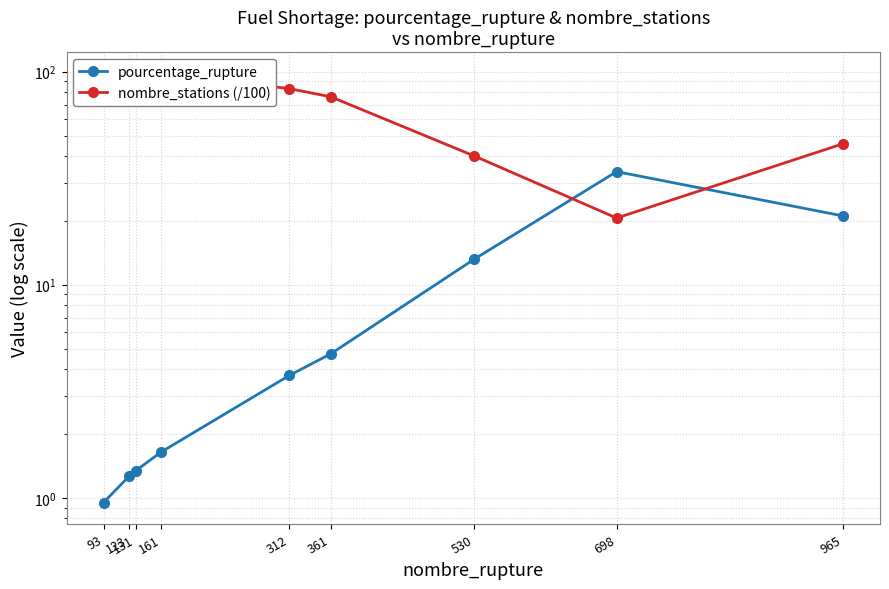

What is the difference between the pourcentage_rupture values at 161 and 123?

0.4